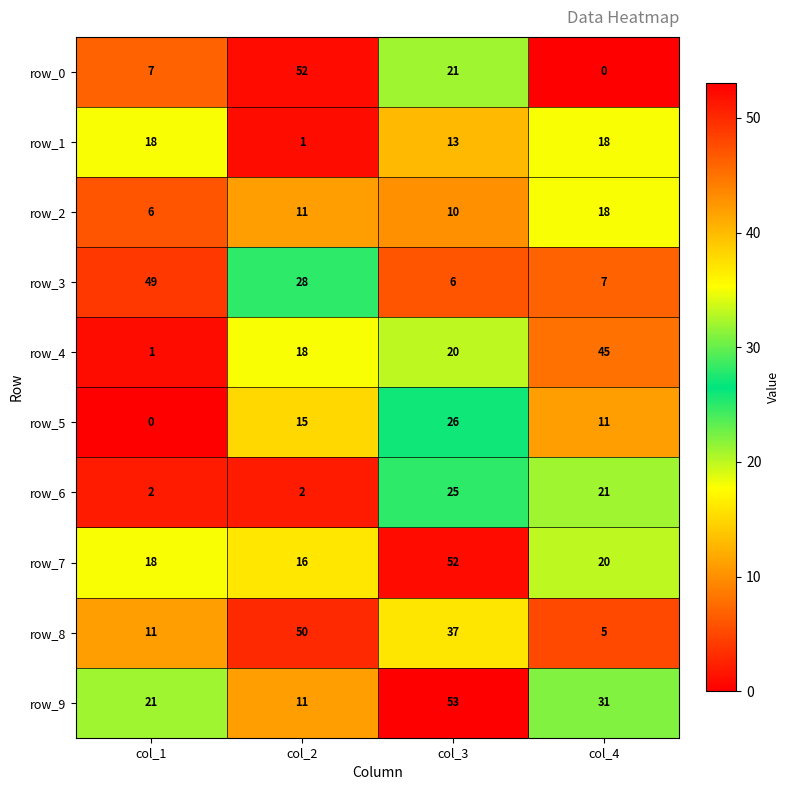

Which series has the largest range (max minus min)?

row_0